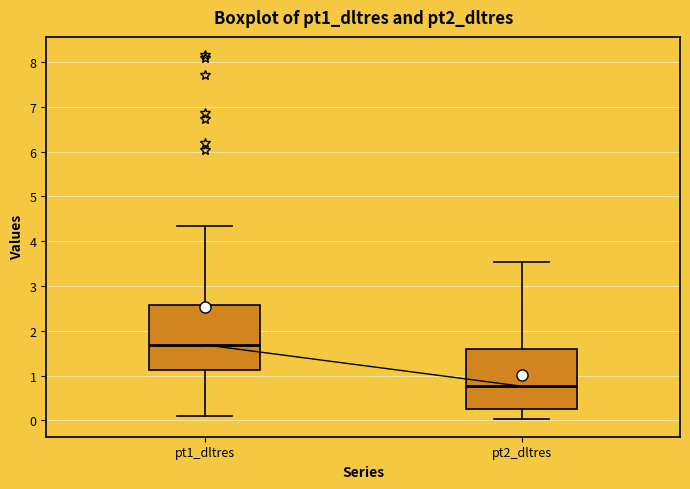

Reading left to right, read every box against the y-axis: the position of its median line, the range the box covers, and the ends of its whiskers. The values are not printed on the chart, so give them approximately, as read against the axis.

pt1_dltres: median 1.7, box 1.1 to 2.6, whiskers 0.1 to 4.3
pt2_dltres: median 0.8, box 0.3 to 1.6, whiskers 0.0 to 3.5